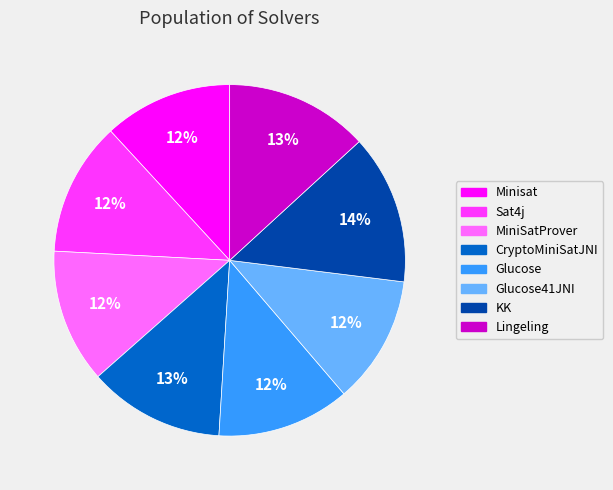

To the nearest percent, what is the difference between the largest and smallest slice percentages?

2%